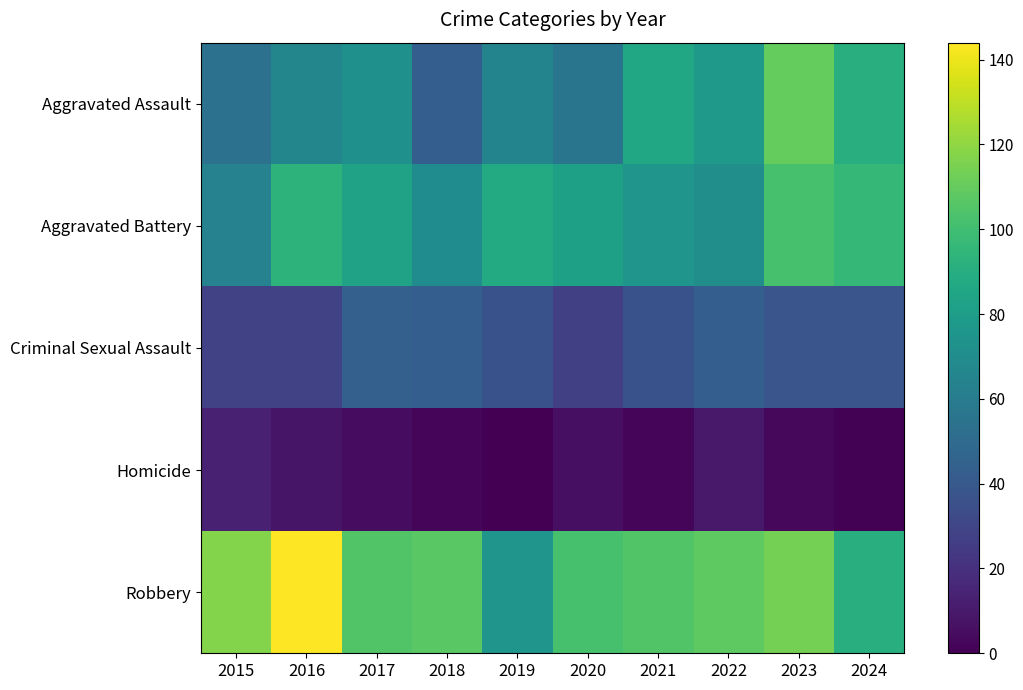

At which category is the sum across all series the highest?

2023